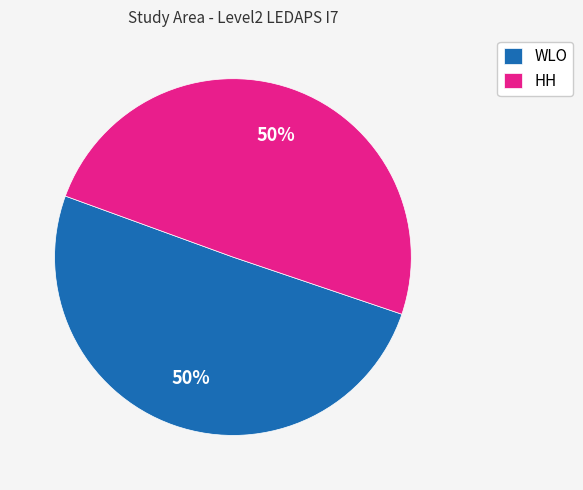

Combined, do WLO and HH account for over 50%?

Yes